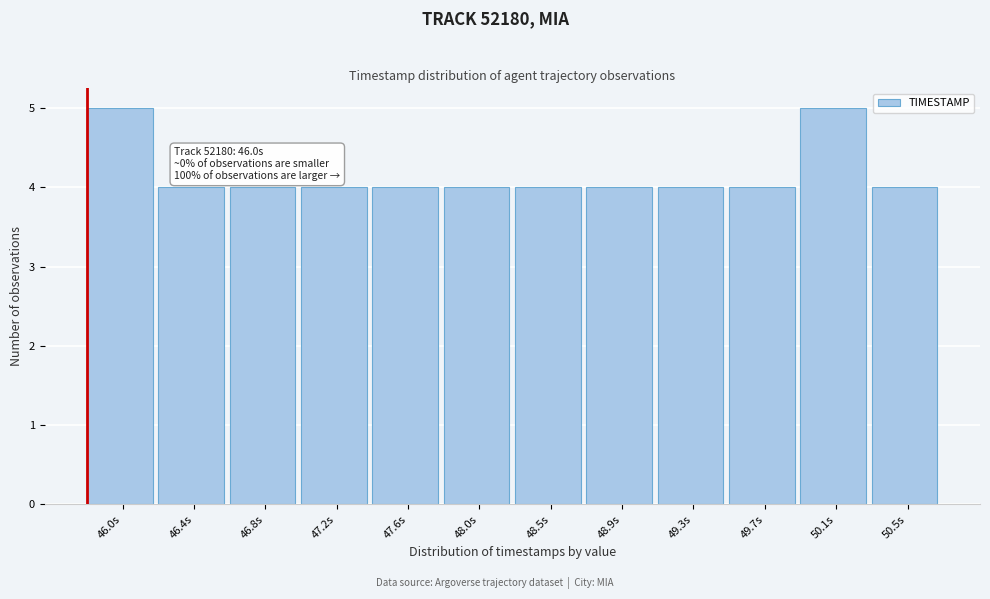

Reading right to left, list all the values displayed in this chart.

4	5	4	4	4	4	4	4	4	4	4	5